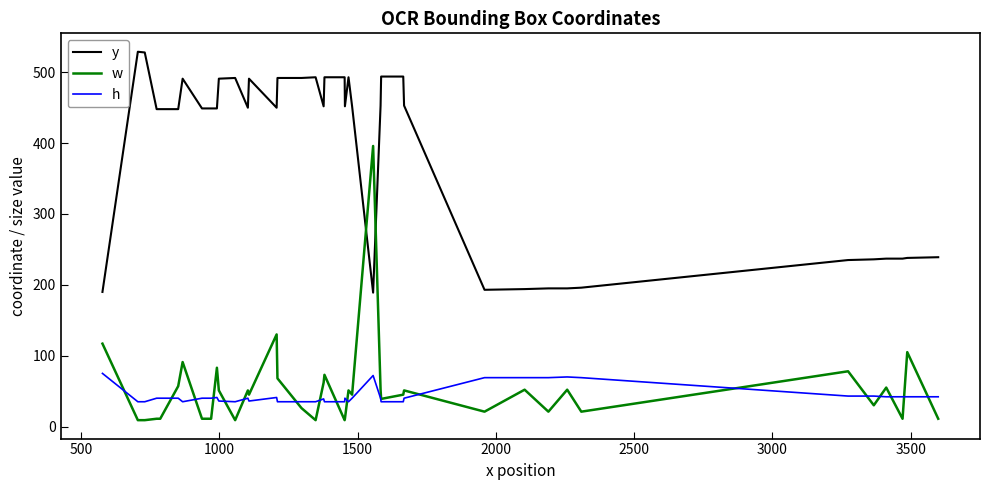

List the series in order of their peak value, lowest first.

h, w, y